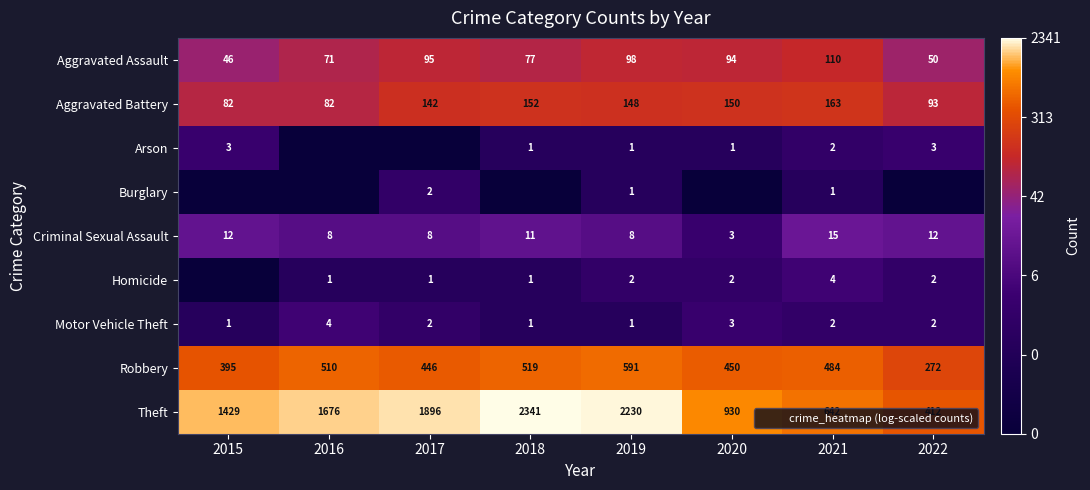

Which category has the highest value in the Robbery series?

2019